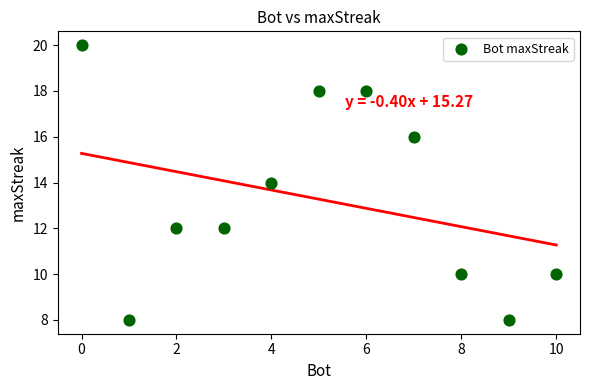

What is the average Y value?

13